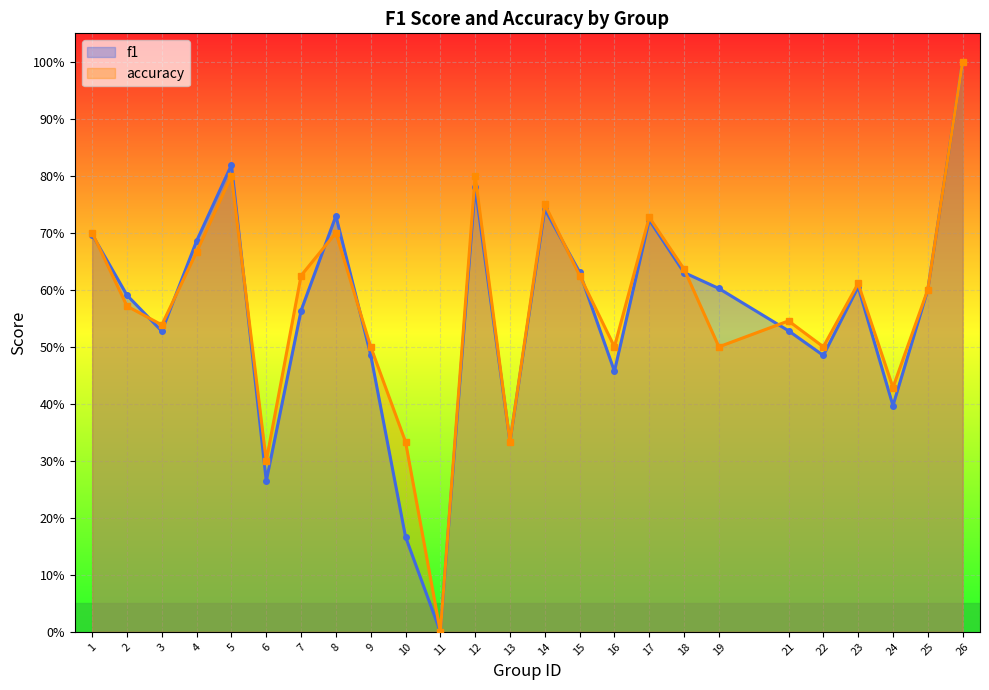

At how many categories does at least one series exceed 0?

24